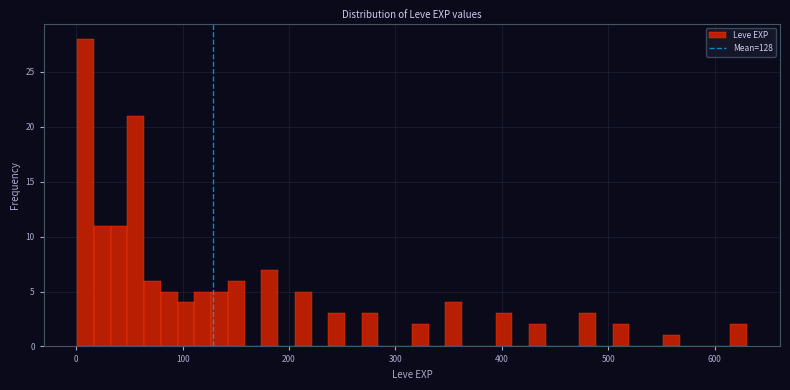

Around what value on the x-axis is the tallest bar? Give the approximate position of its centre, as read against the axis.

10